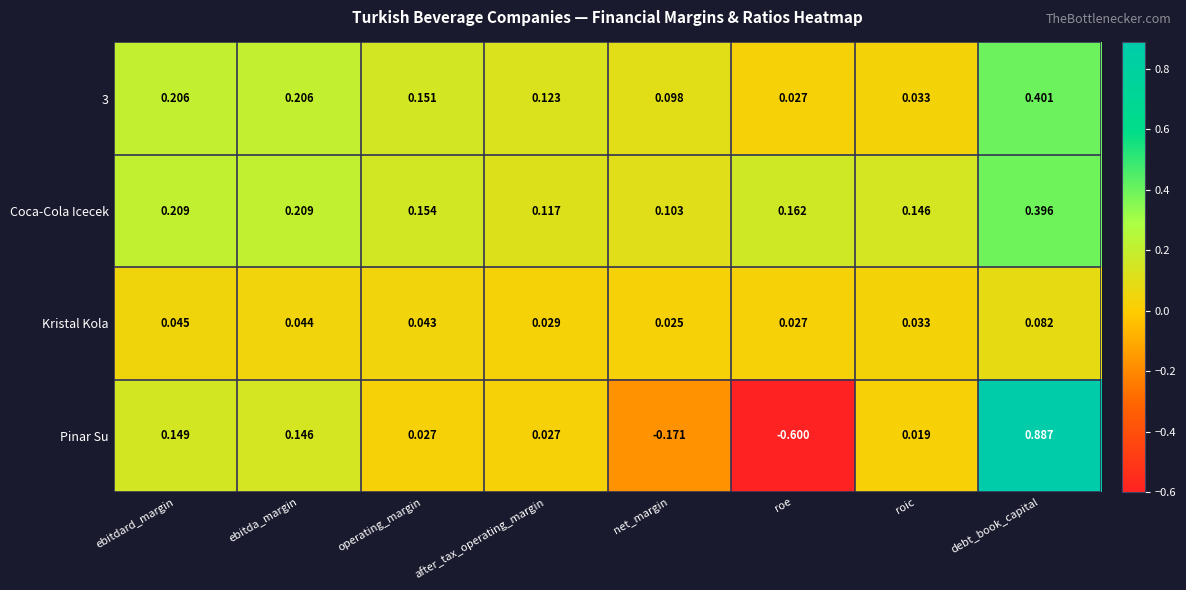

Where does the Pinar Su series first go above 0?

ebitdard_margin